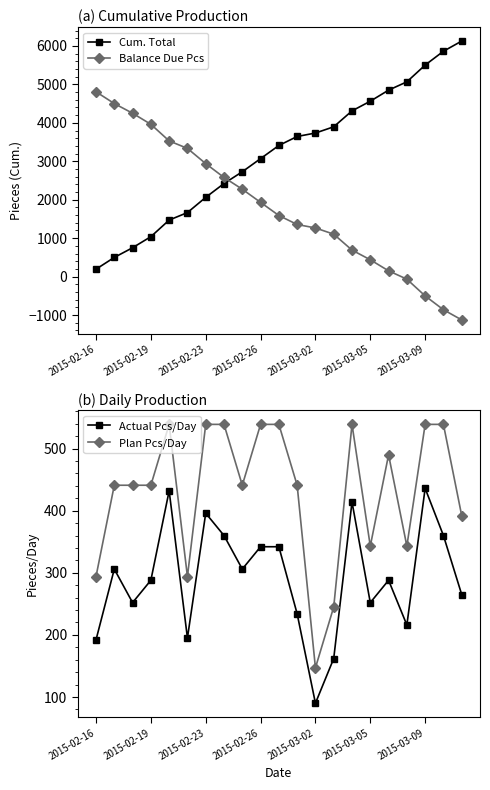

How many data points does each series have?

21